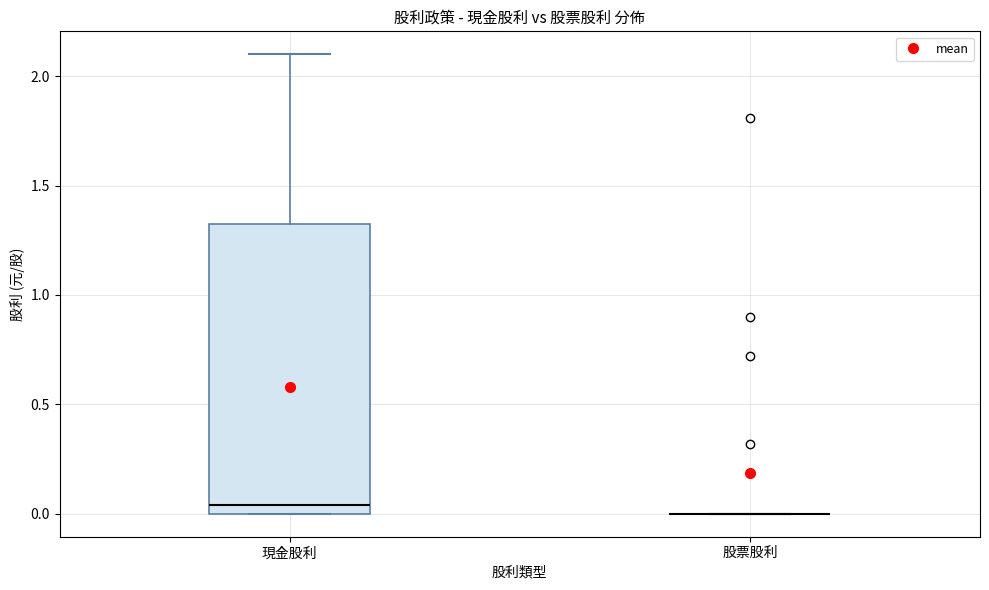

Reading left to right, read every box against the y-axis: the position of its median line, the range the box covers, and the ends of its whiskers. The values are not printed on the chart, so give them approximately, as read against the axis.

現金股利: median 0.05, box 0.00 to 1.30, whiskers 0.00 to 2.10
股票股利: box collapsed to a line at 0.00, whiskers 0.00 to 0.00